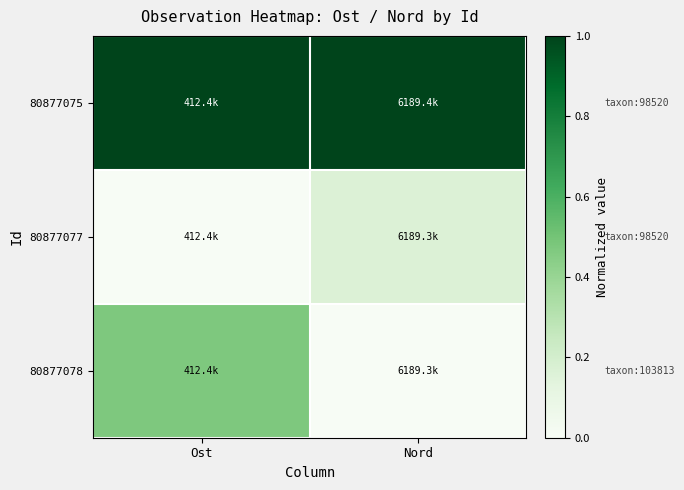

Rank the series by their average value, from lowest to highest.

80877077, 80877078, 80877075